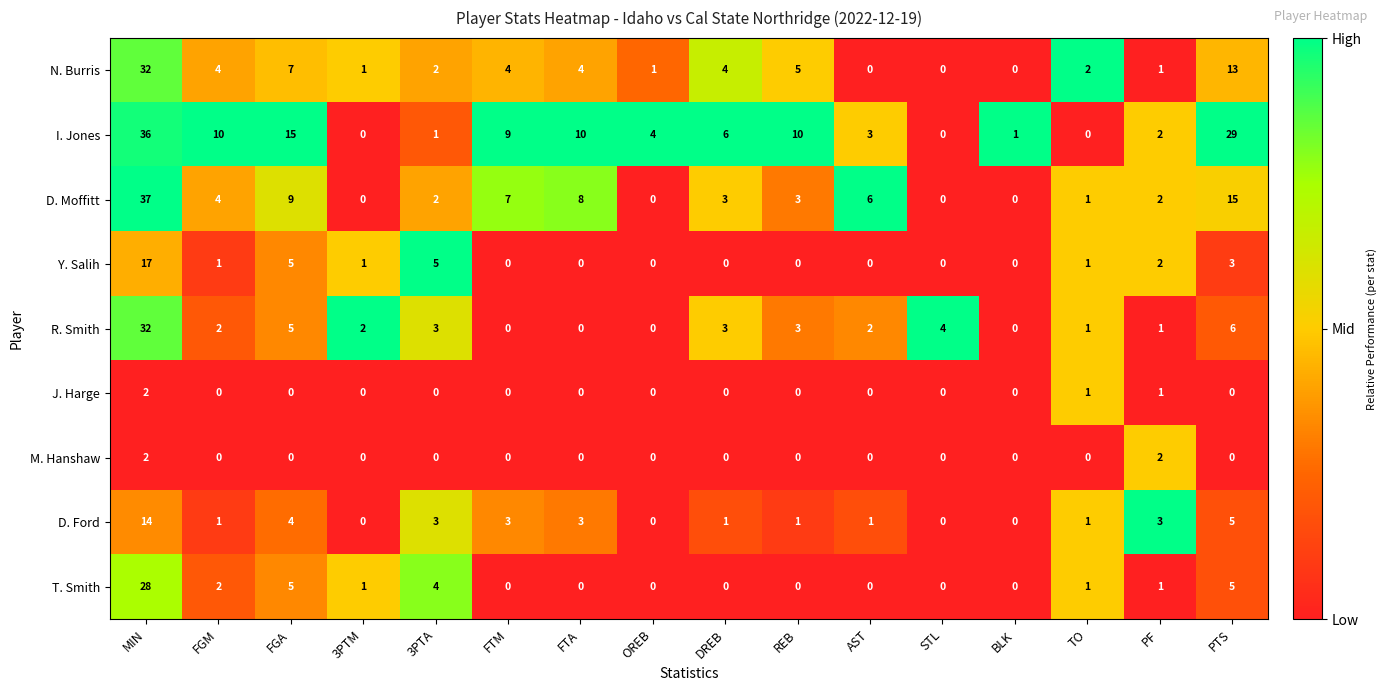

The value of D. Ford at PTS is 7. True or false?

False